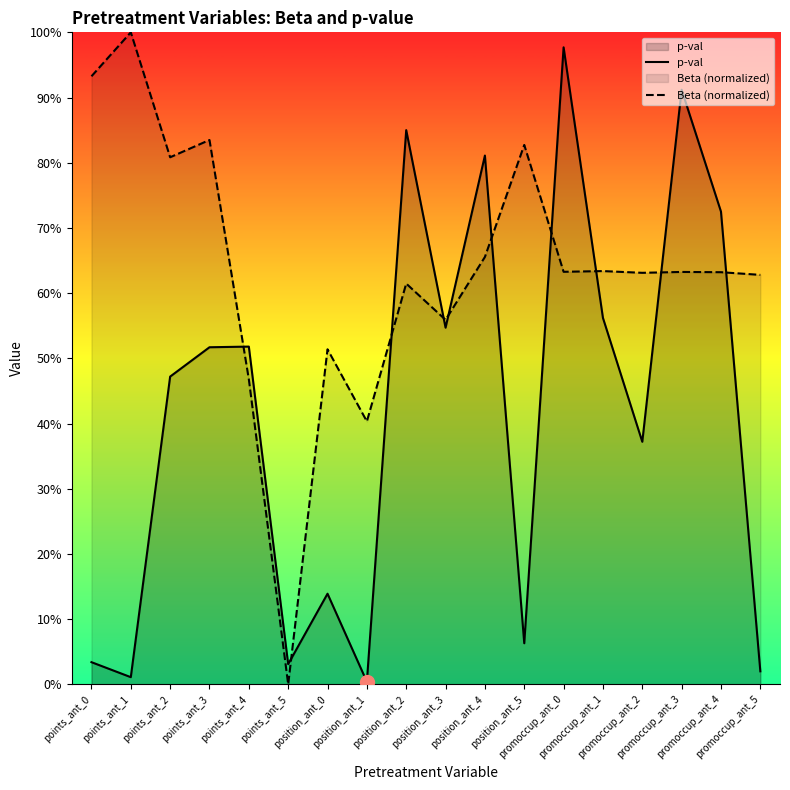

What is the sum of the p-val values at promoccup_ant_0 and promoccup_ant_4?

1.7